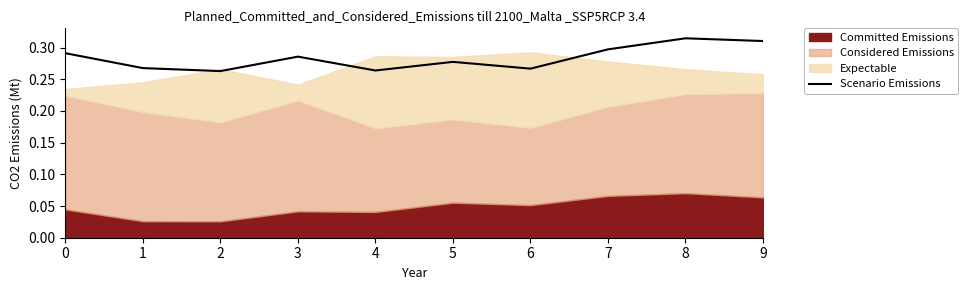

How many lines are shown in the chart?

1